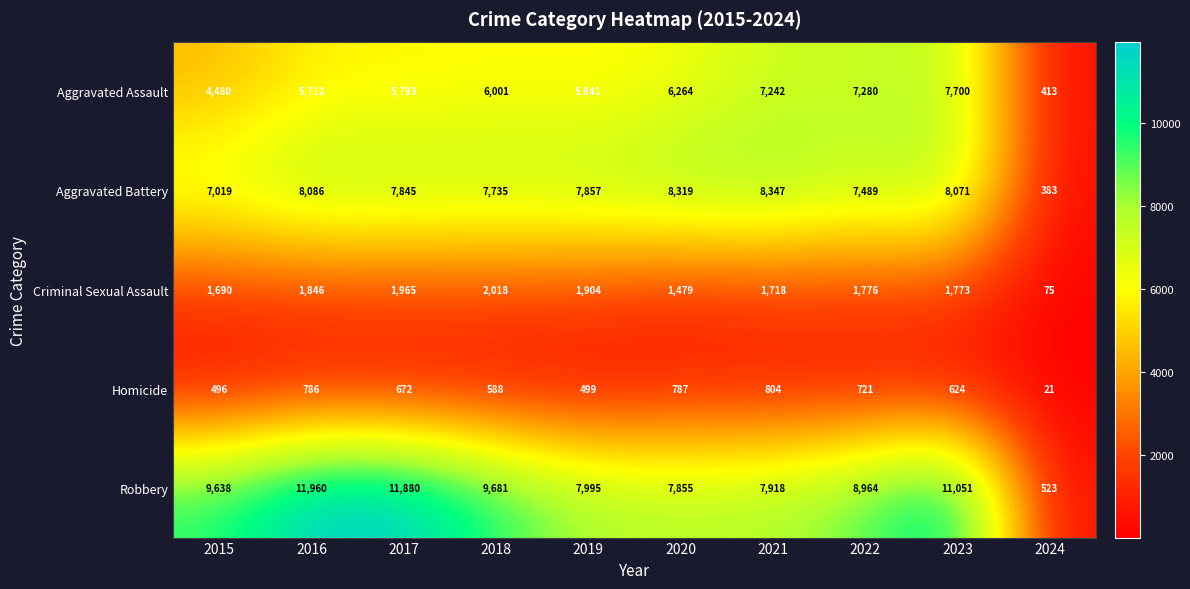

What is the difference between the maximum and minimum values in the Criminal Sexual Assault series?

1943